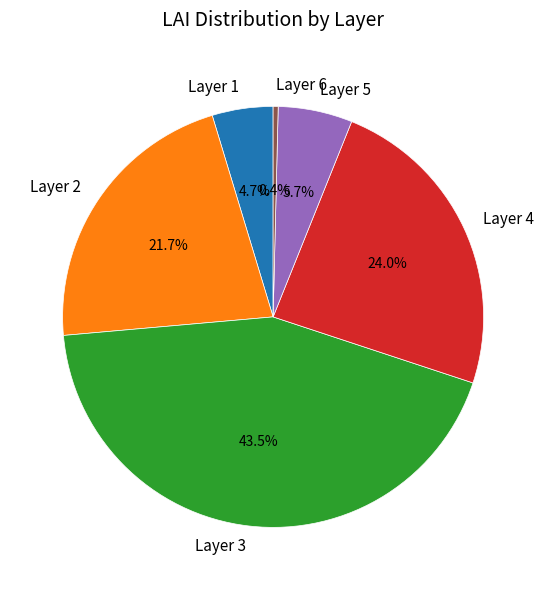

What percentage is the Layer 2 slice, to the nearest percent?

22%